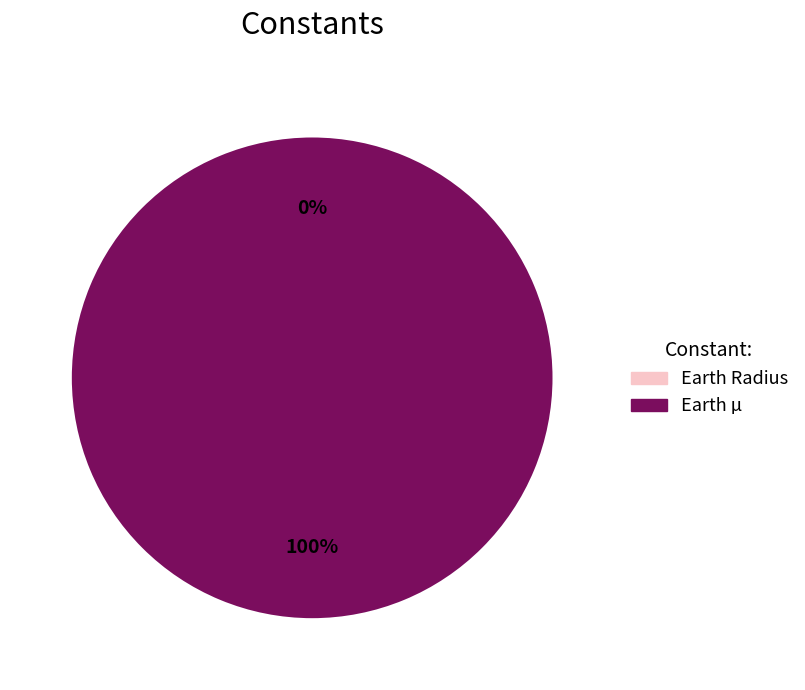

To the nearest percent, what is the difference between the Earth Radius and Earth µ slice percentages?

100%